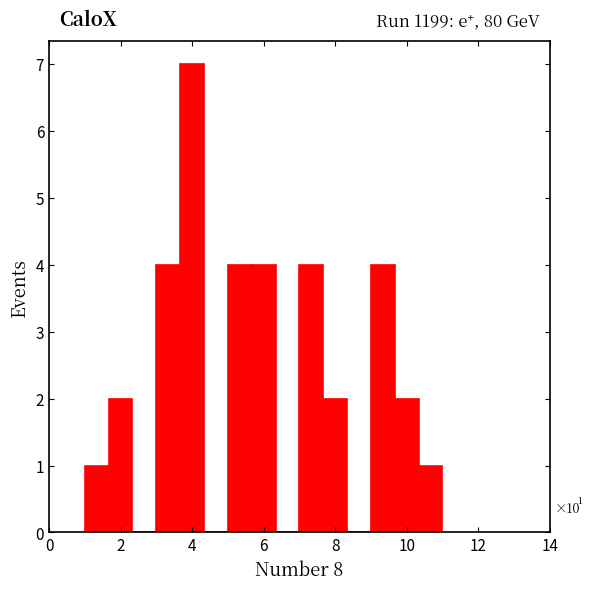

Read against the x-axis, roughly where is the centre of the tallest bar?

4.0